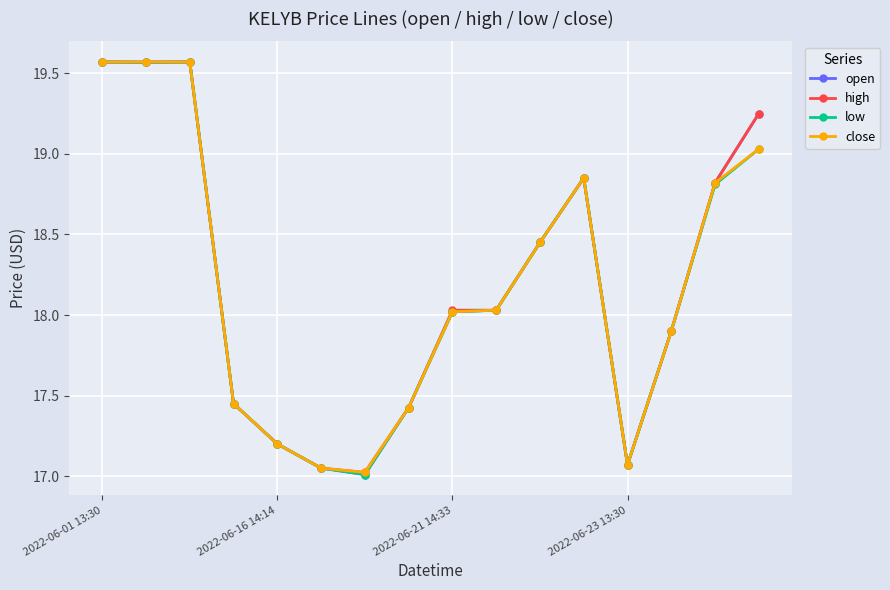

What is the minimum value shown in the chart?

17.0